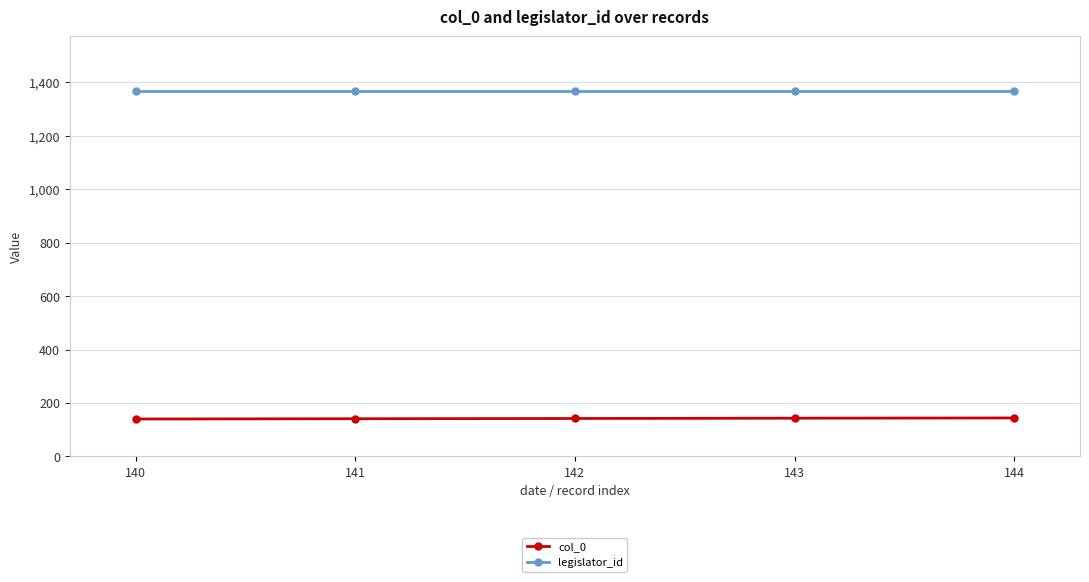

How many data points in col_0 are less than 142?

2